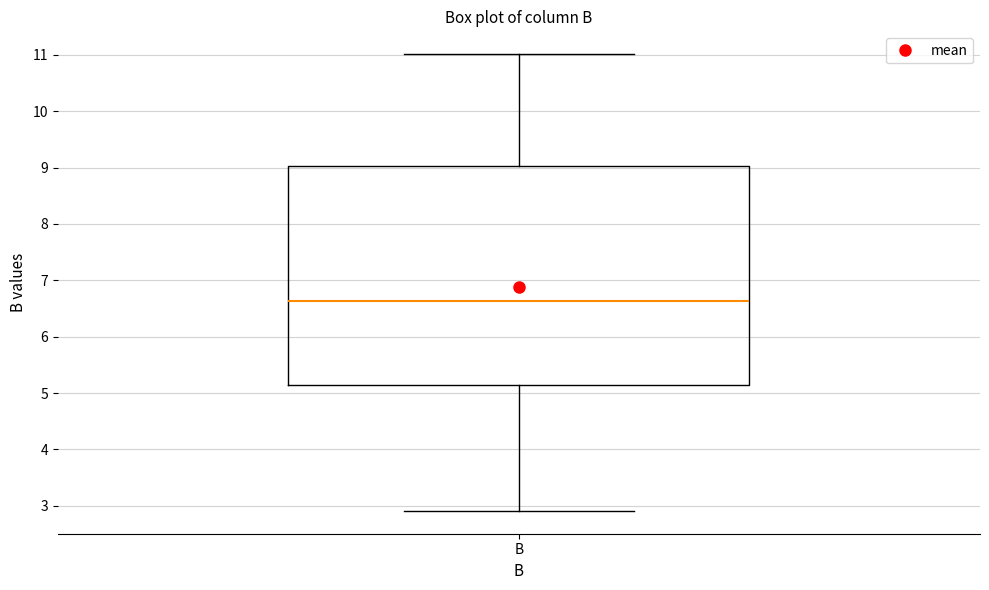

Where is the lower edge of the box for B on the y-axis? The values are not printed on the chart, so give them approximately, as read against the axis.

5.1